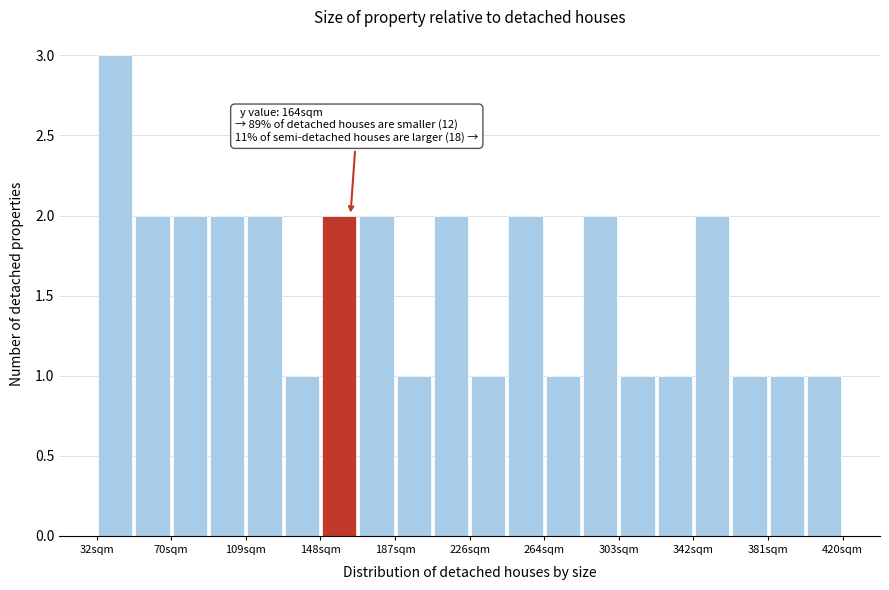

Read against the x-axis, roughly where is the centre of the tallest bar?

40